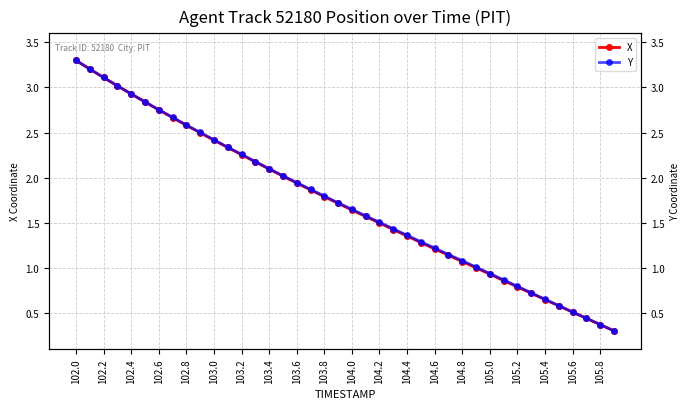

What is the maximum value for Y?

3.3